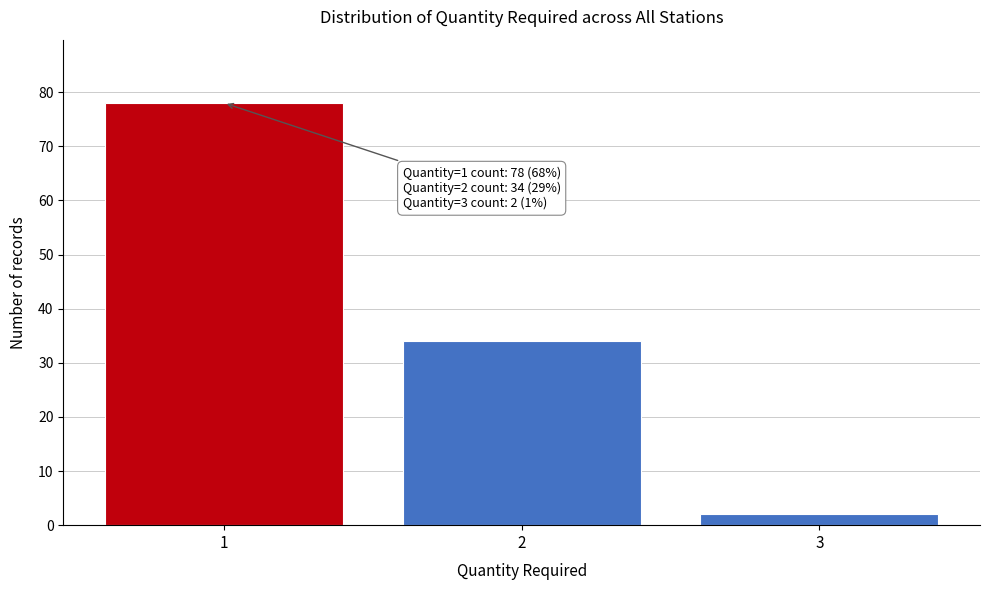

Reading left to right, transcribe all the data shown in this chart.

1=78	2=34	3=2